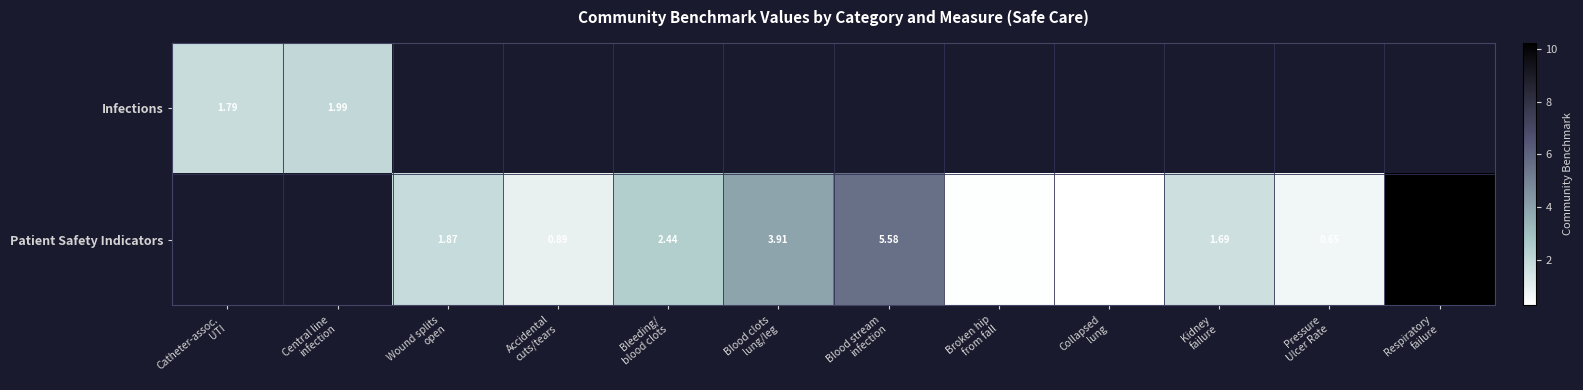

Rank the series by their average value, from lowest to highest.

Infections, Patient Safety Indicators